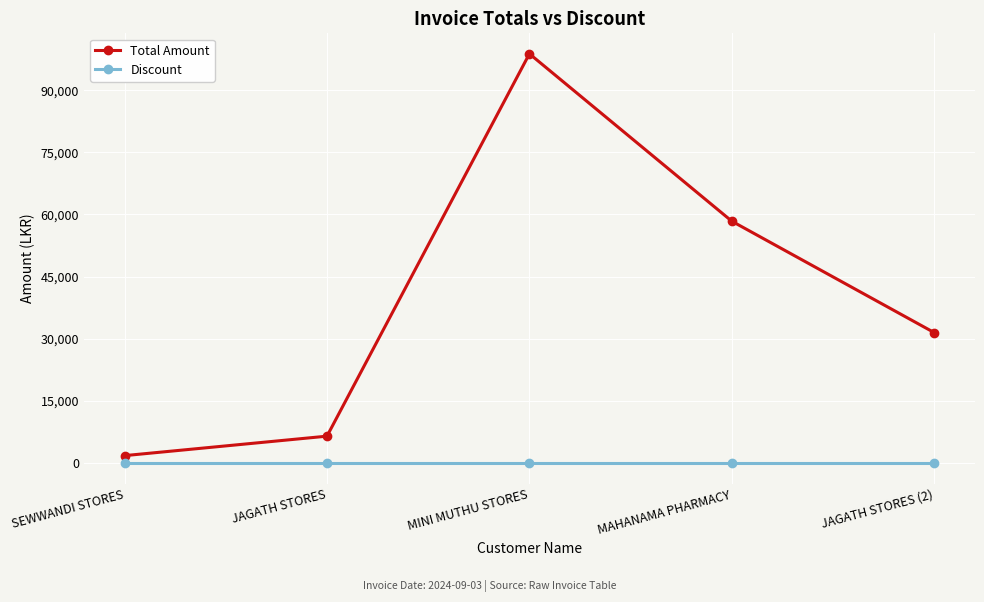

What is the spread (max minus min) of values at SEWWANDI STORES?

1775